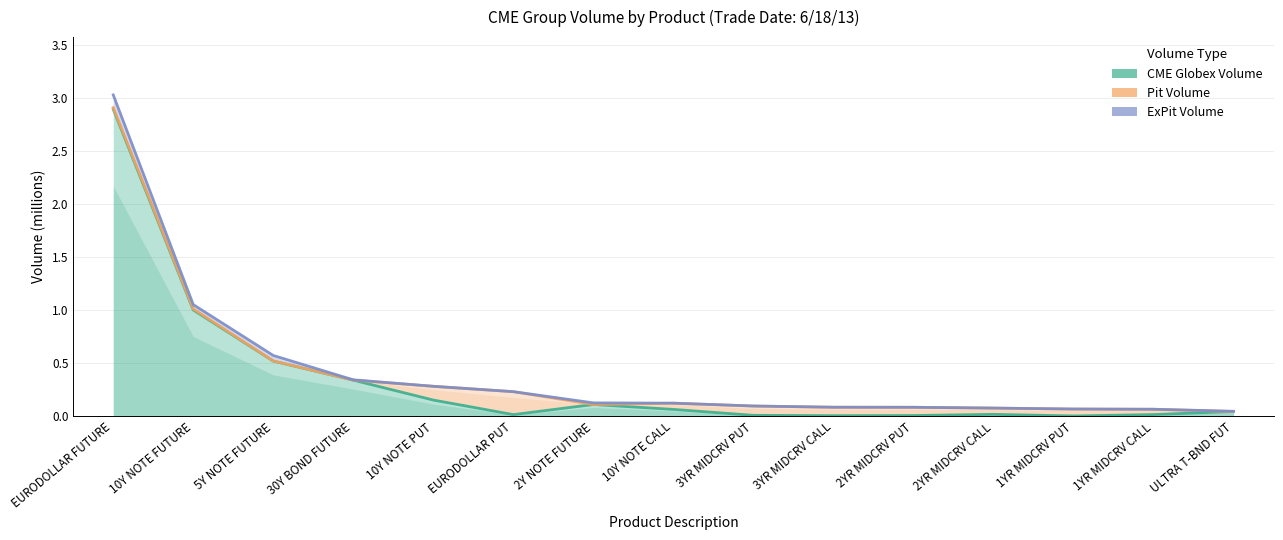

The value of ExPit Volume at 10Y NOTE FUTURE is 1.1. True or false?

True